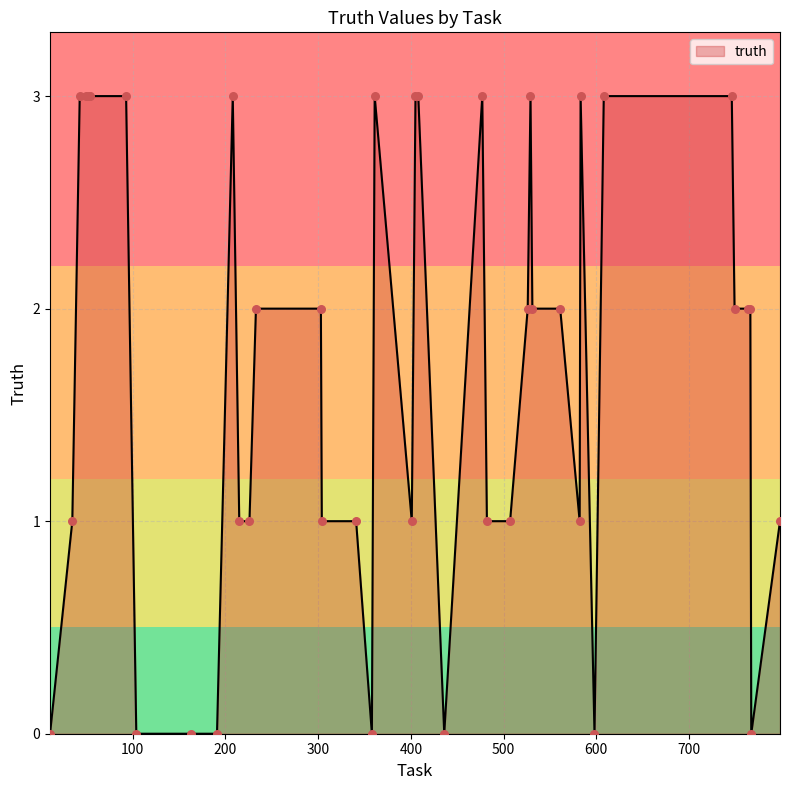

What is the maximum value shown in the chart?

3